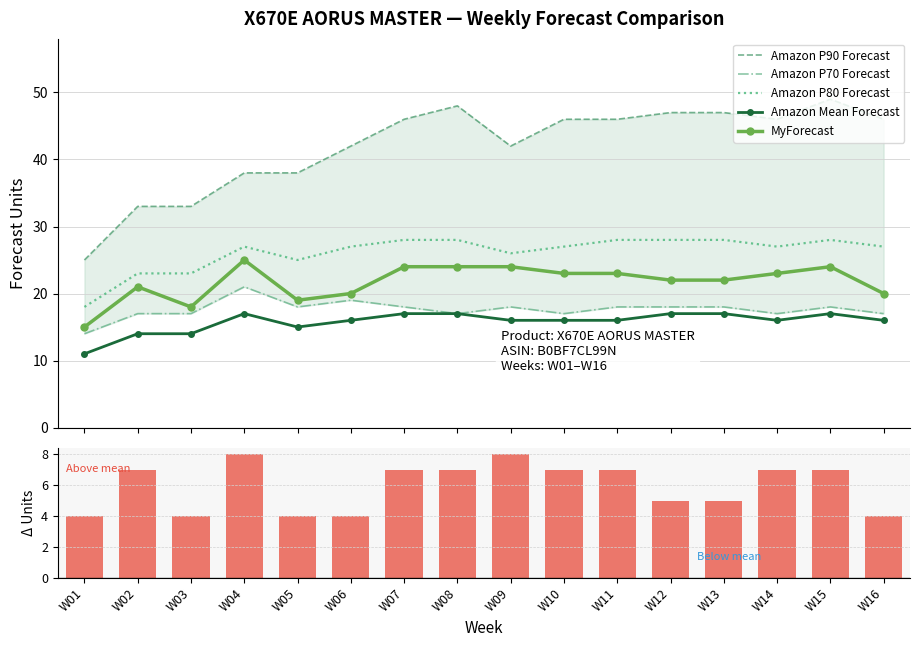

At which label does MyForecast − Amazon Mean first exceed 7?

W04